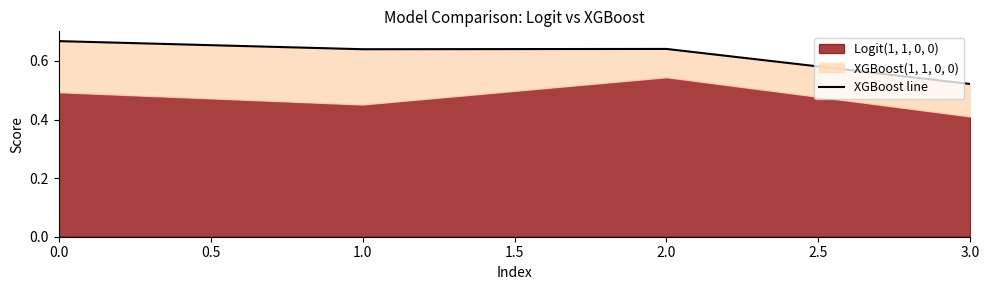

Count the values in the range 0 to 1.

4